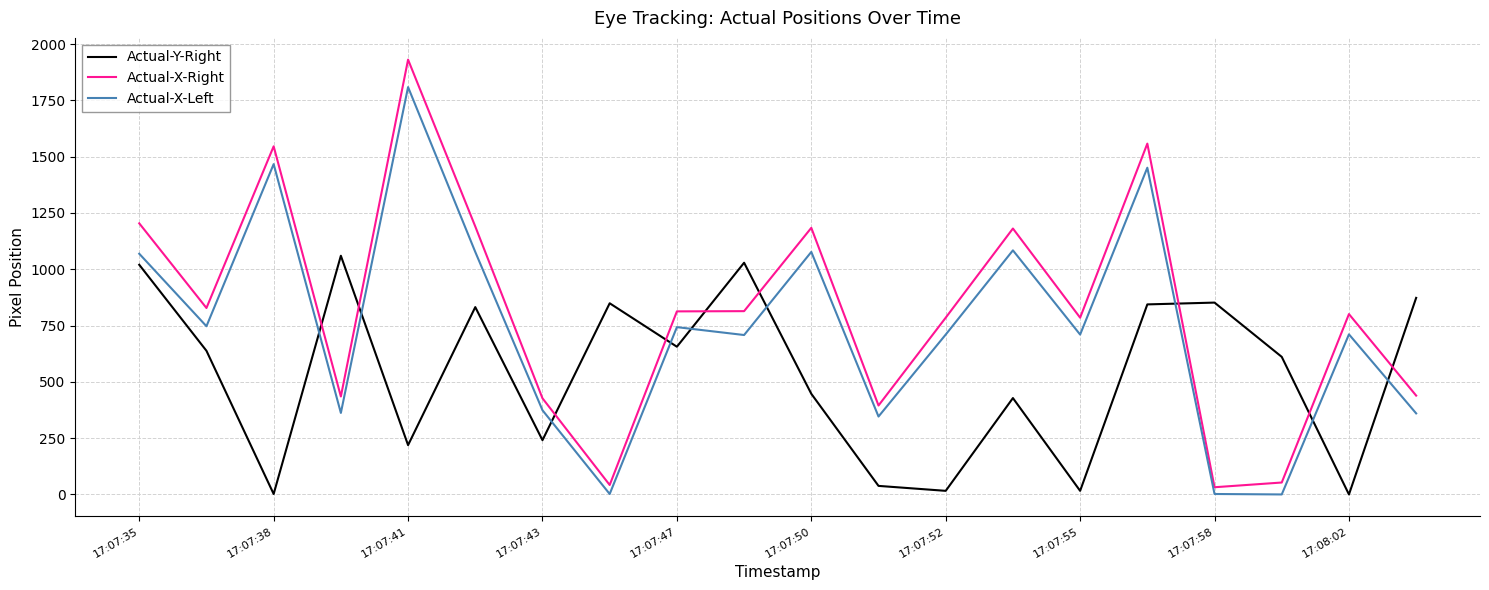

Does the chart display data point markers on the line(s)?

No